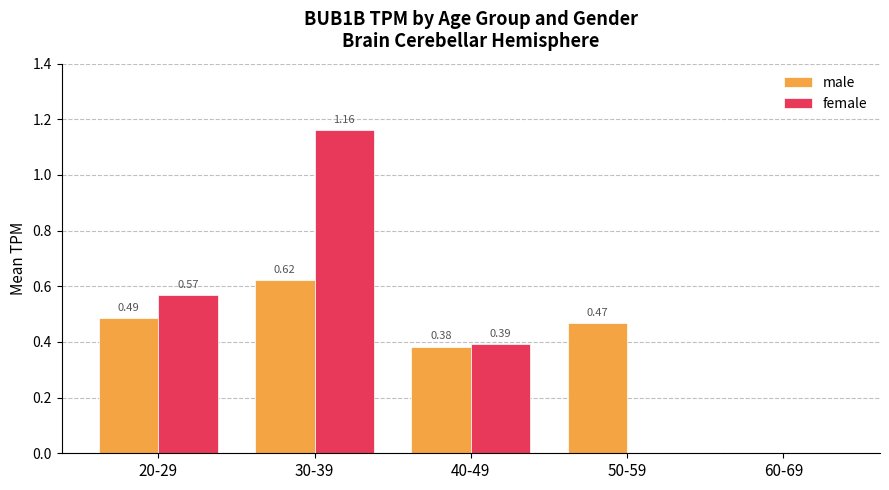

Which series changed the most between 20-29 and 60-69?

female